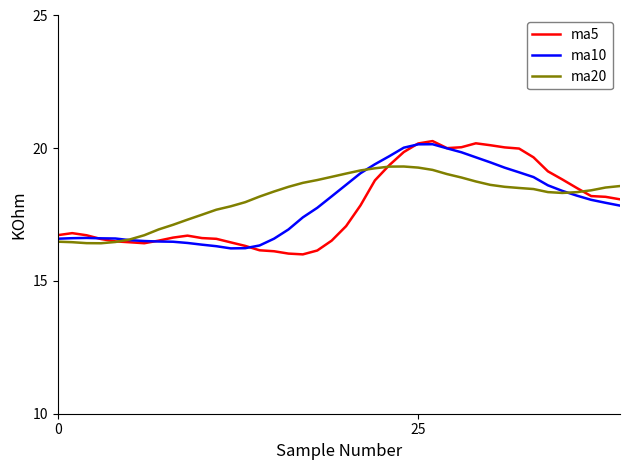

What is the maximum value shown in the chart?

20.3